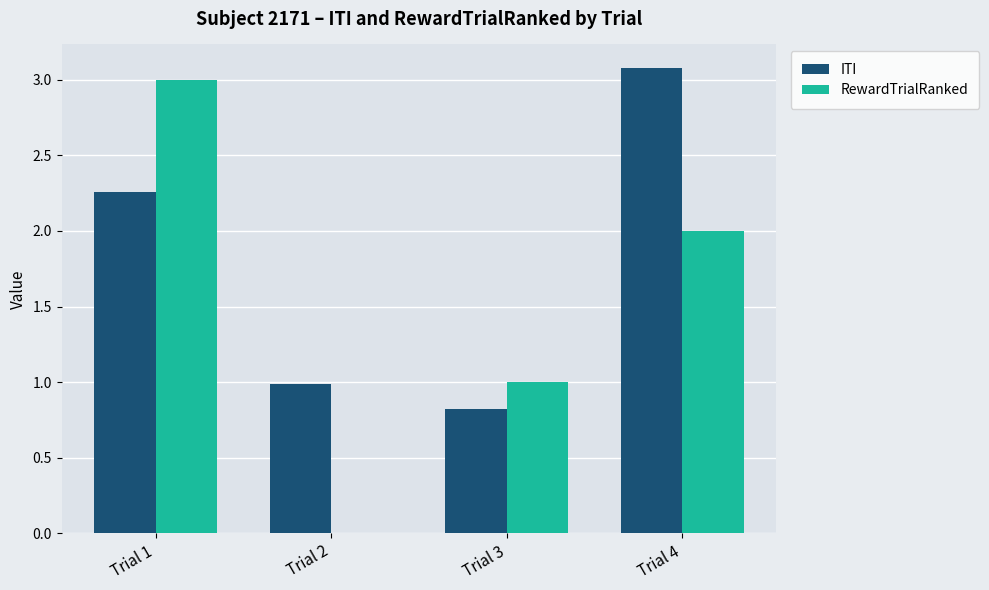

At which category is the sum across all series the highest?

Trial 1